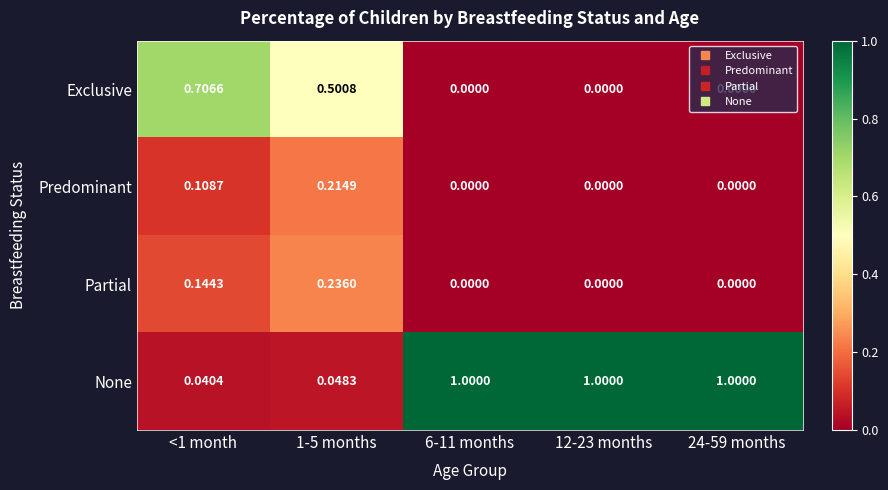

Rank the series at <1 month from lowest to highest value.

None, Predominant, Partial, Exclusive